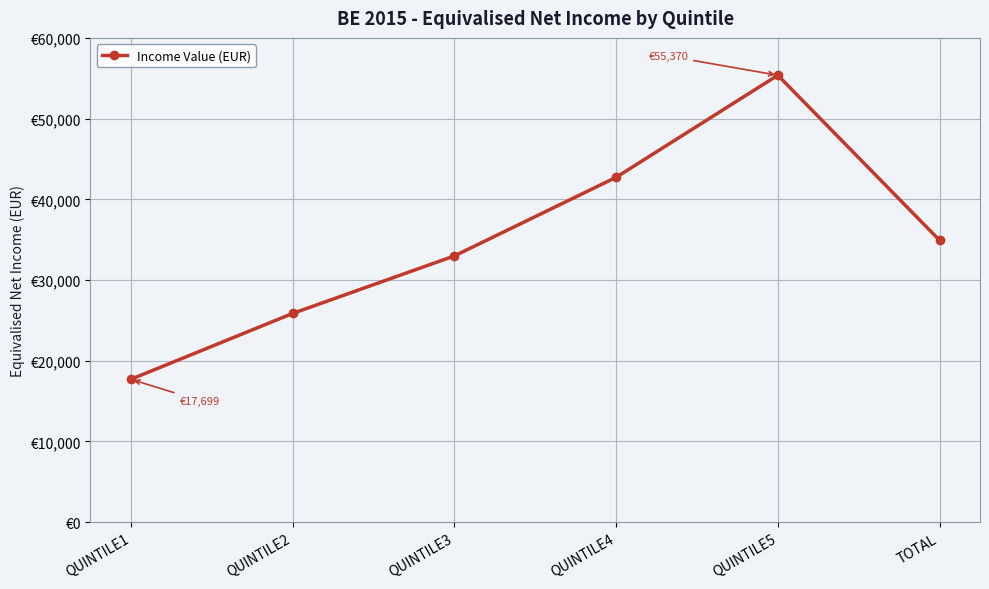

Reading left to right, what are all the values shown in this chart?

17699	25857	32985	42721	55370	34923